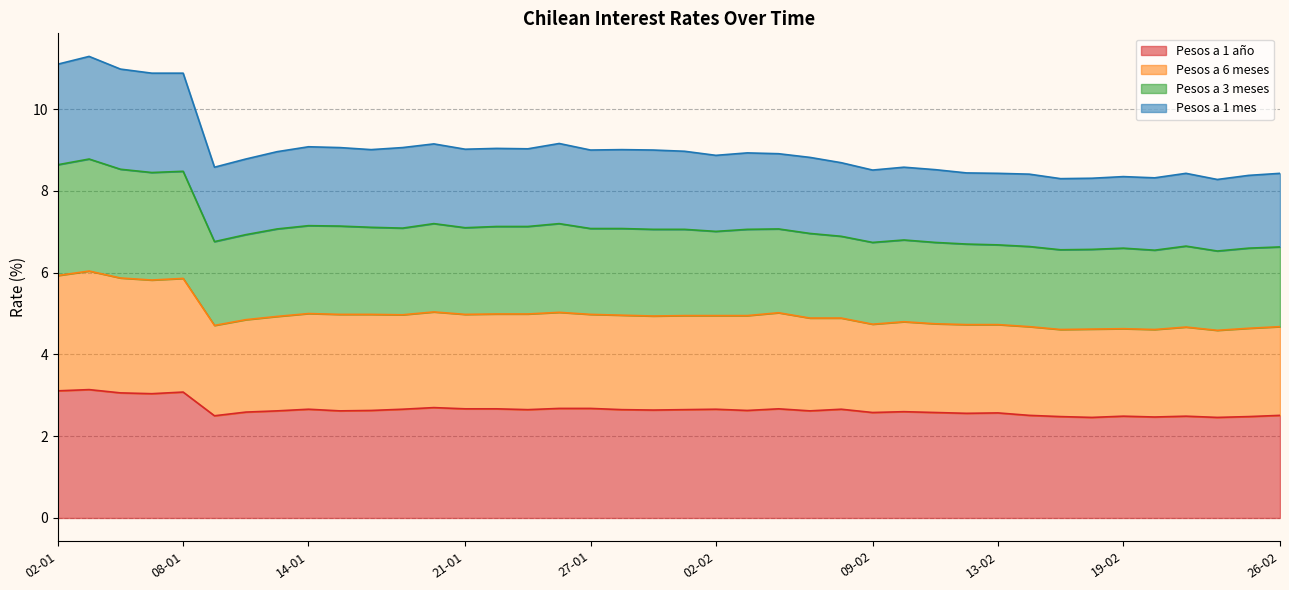

True or false: Pesos a 6 meses and Pesos a 1 mes intersect in this chart.

False